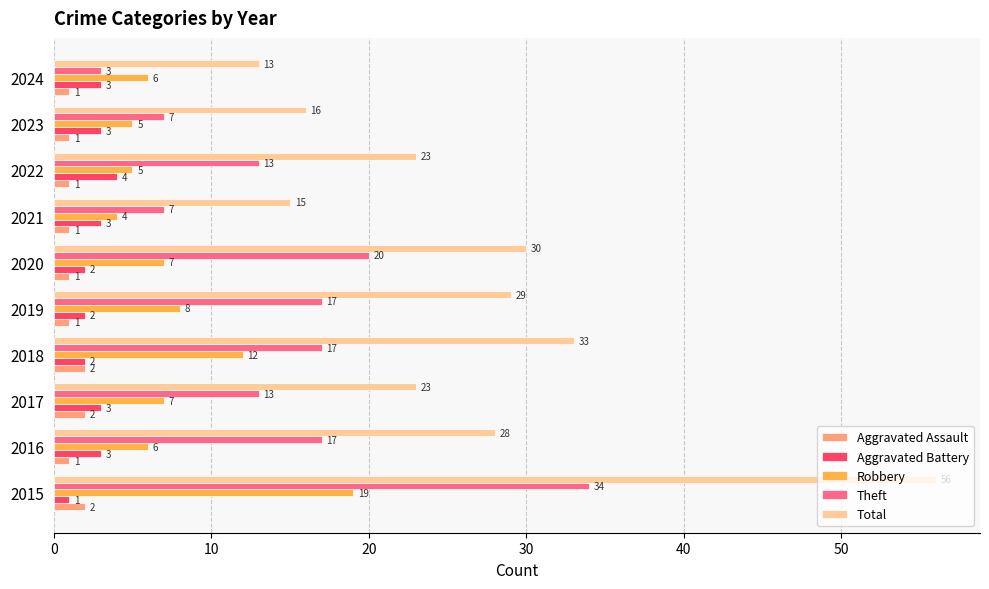

What is the difference between the highest and lowest values at 2018?

31